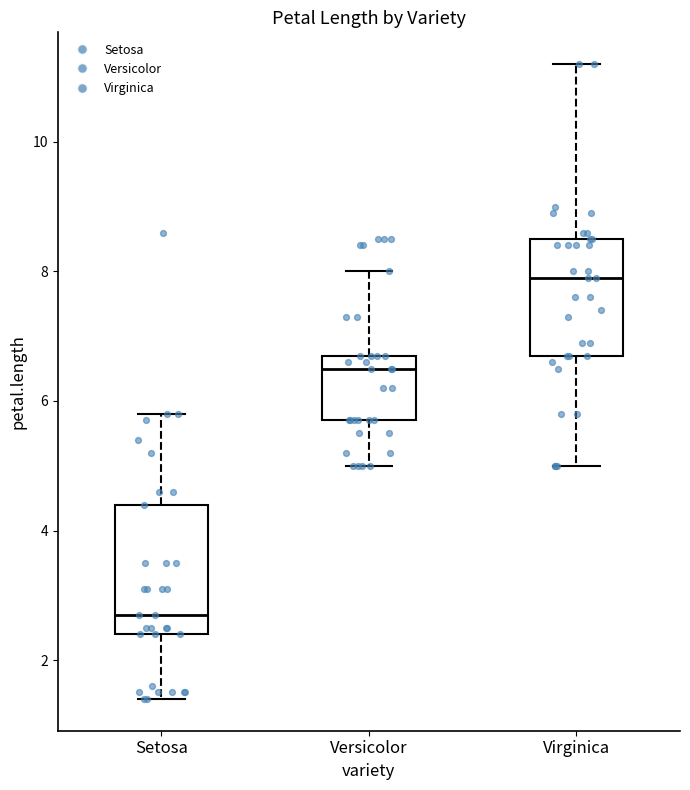

Where is the lower edge of the box for Virginica on the y-axis? The values are not printed on the chart, so give them approximately, as read against the axis.

6.8